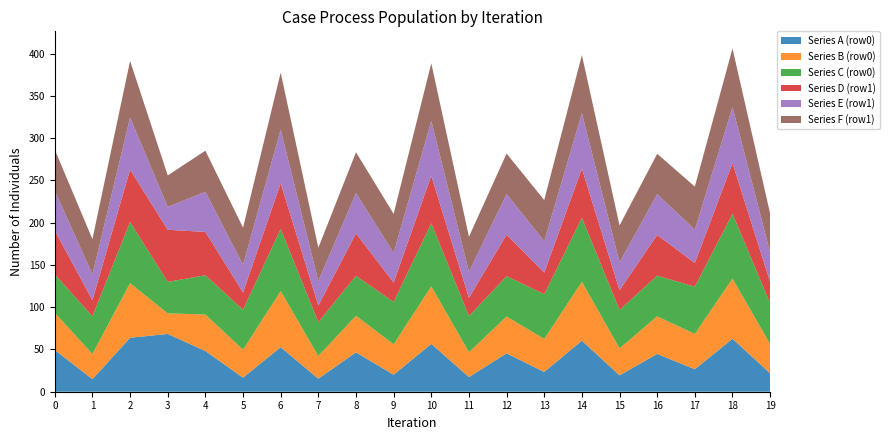

Reading left to right, what are all the values shown in this chart?

Series A (row0): 49.4	14.8	63.8	68.4	48.2	16.7	52.7	15.4	46.6	20.1	56.6	17.4	45.4	23.4	60.5	19.4	44.7	26.6	62.7	21.8
Series B (row0): 43.9	29.8	64.6	24.3	43.2	33.1	66.5	26.8	43.3	36.1	68.1	29.4	43.6	39.0	69.7	32.0	44.5	41.8	71.3	34.6
Series C (row0): 45.5	44.5	72.4	37.3	46.5	47.3	73.5	40.0	47.3	50.1	74.6	42.7	47.7	53.0	75.6	45.5	48.1	55.9	76.6	48.2
Series D (row1): 51.8	19.2	62.0	61.7	51.2	20.5	54.2	19.8	50.1	23.0	56.3	21.5	49.1	25.5	58.3	23.3	48.2	28.0	60.0	25.2
Series E (row1): 47.3	30.5	61.7	27.1	47.5	32.8	63.3	29.0	47.8	35.0	64.9	30.9	48.0	37.2	65.6	33.0	48.3	39.4	66.3	35.1
Series F (row1): 48.6	41.6	66.9	37.2	48.6	43.9	67.6	39.4	48.2	46.3	68.1	41.5	47.9	48.6	68.7	43.6	47.8	51.0	69.3	45.8